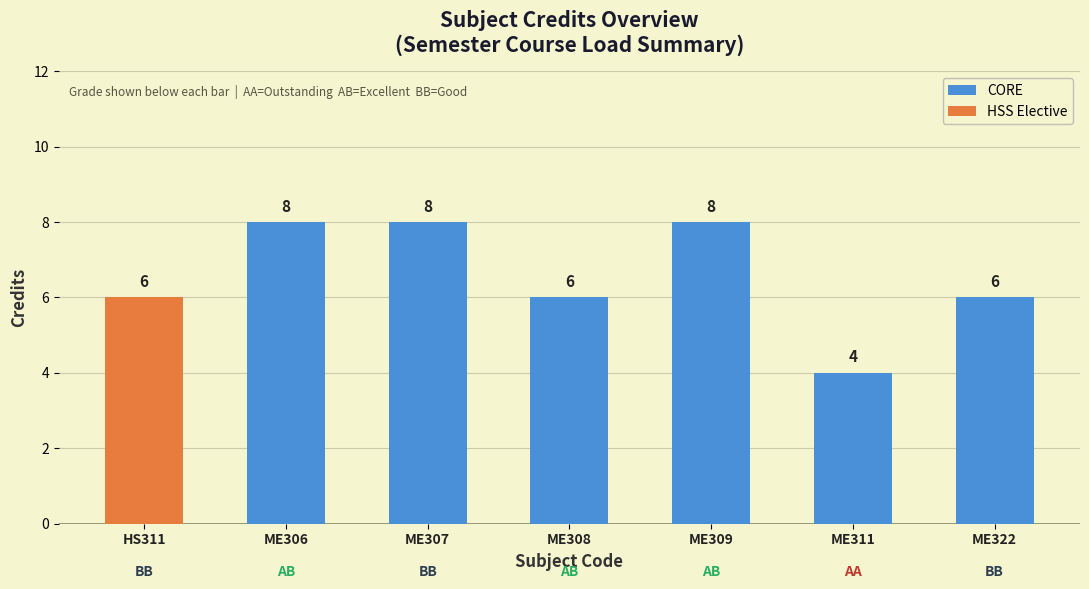

Is it true that CORE equals 10 at ME322?

False